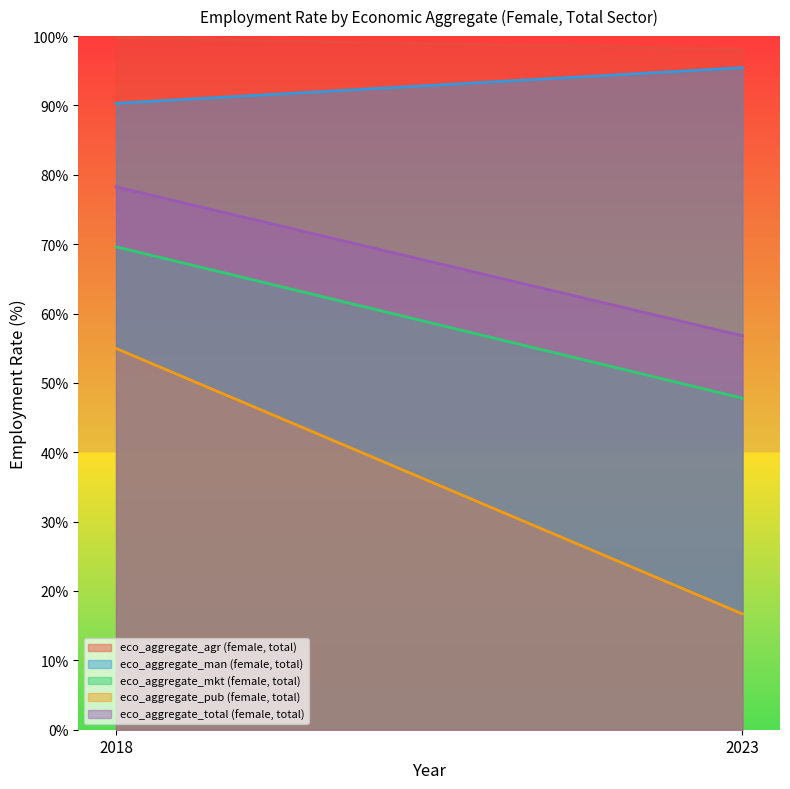

Which series has the largest total across all categories?

eco_aggregate_agr (female, total)